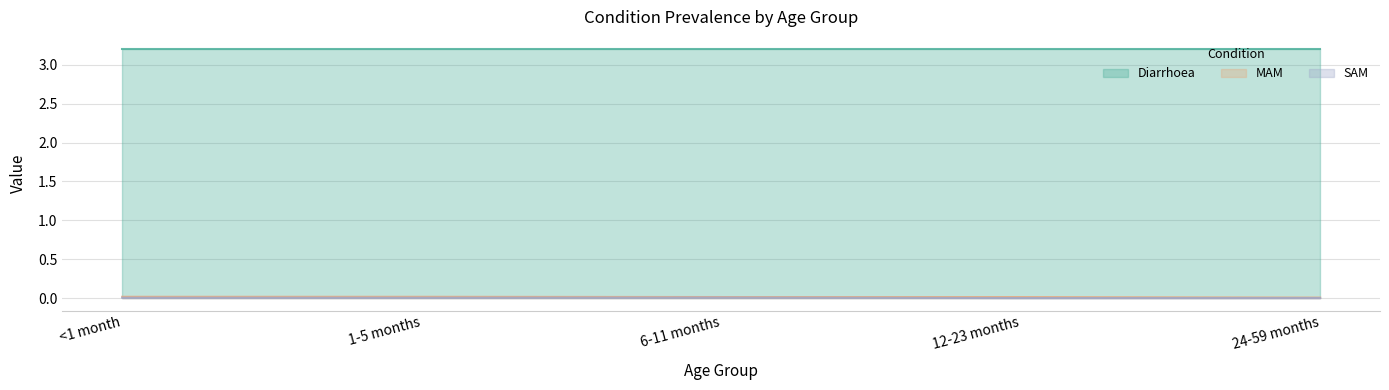

Between 12-23 months and 24-59 months, which series saw the biggest shift?

MAM